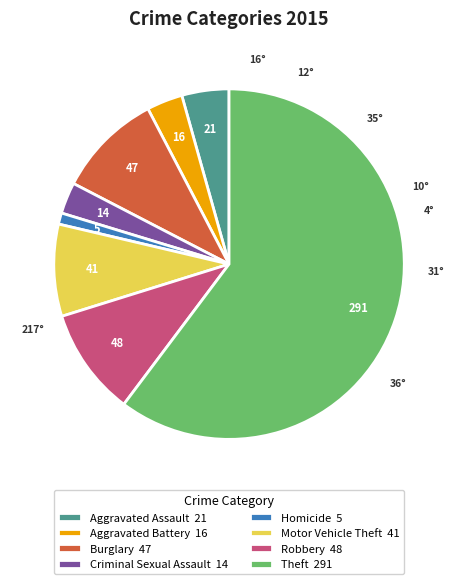

True or false: Burglary 47 accounts for 1% of the total.

False